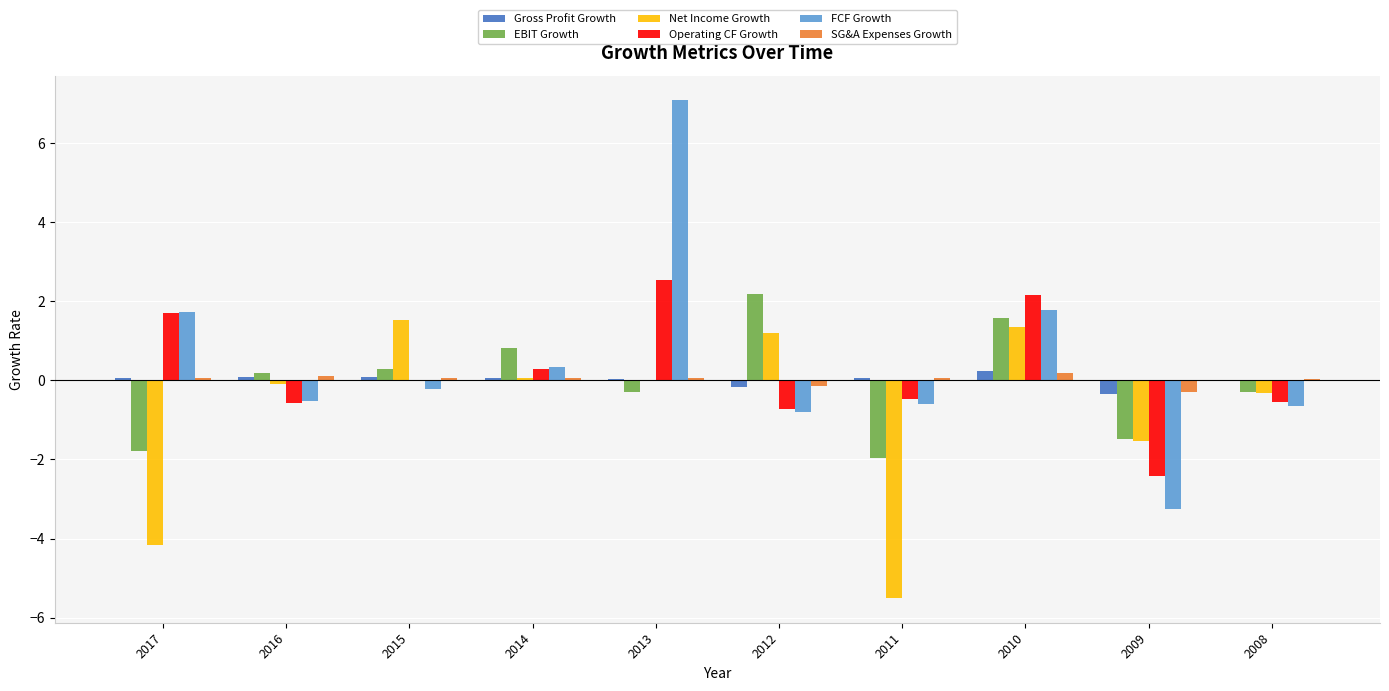

At how many categories does at least one series exceed 6?

1